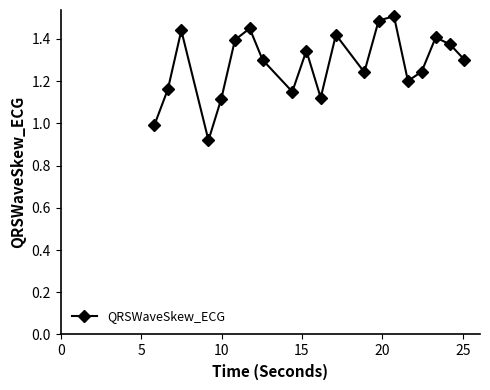

True or false: there are more than 2 points higher than both neighbors.

True